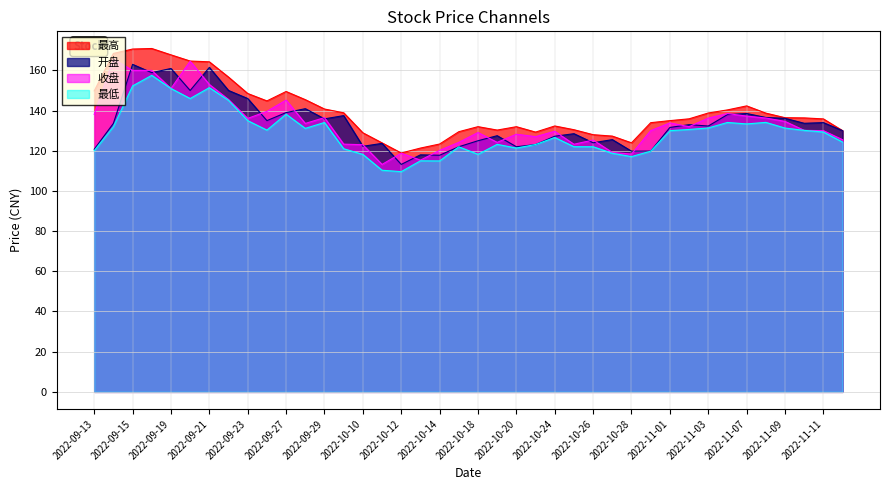

What is the lowest value of the 最高 series?

118.9